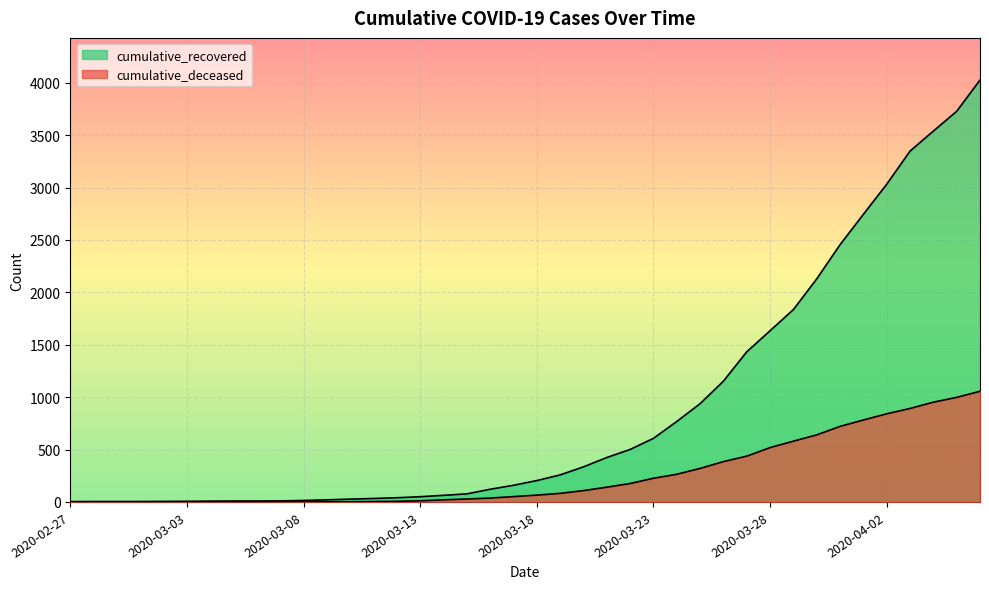

How many data points in cumulative_recovered are above 204?

19